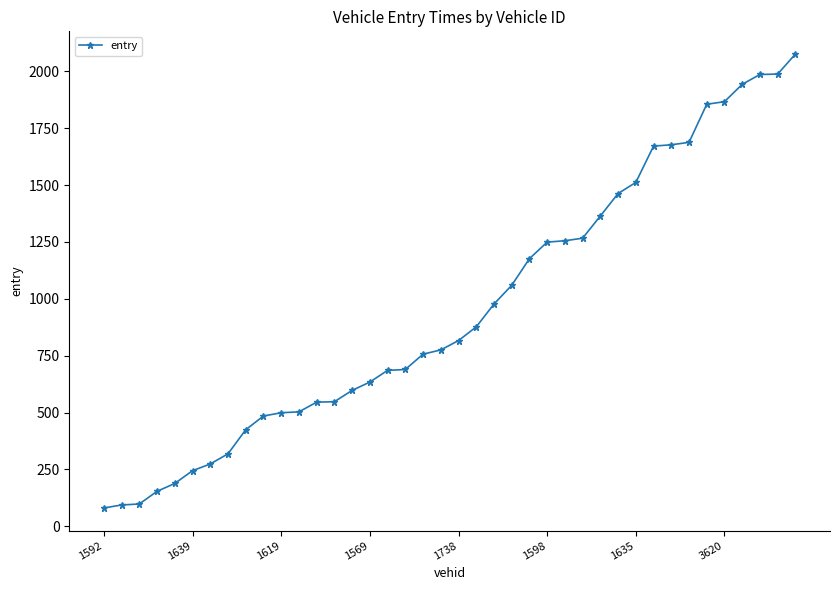

What is the maximum value shown in the chart?

2075.7